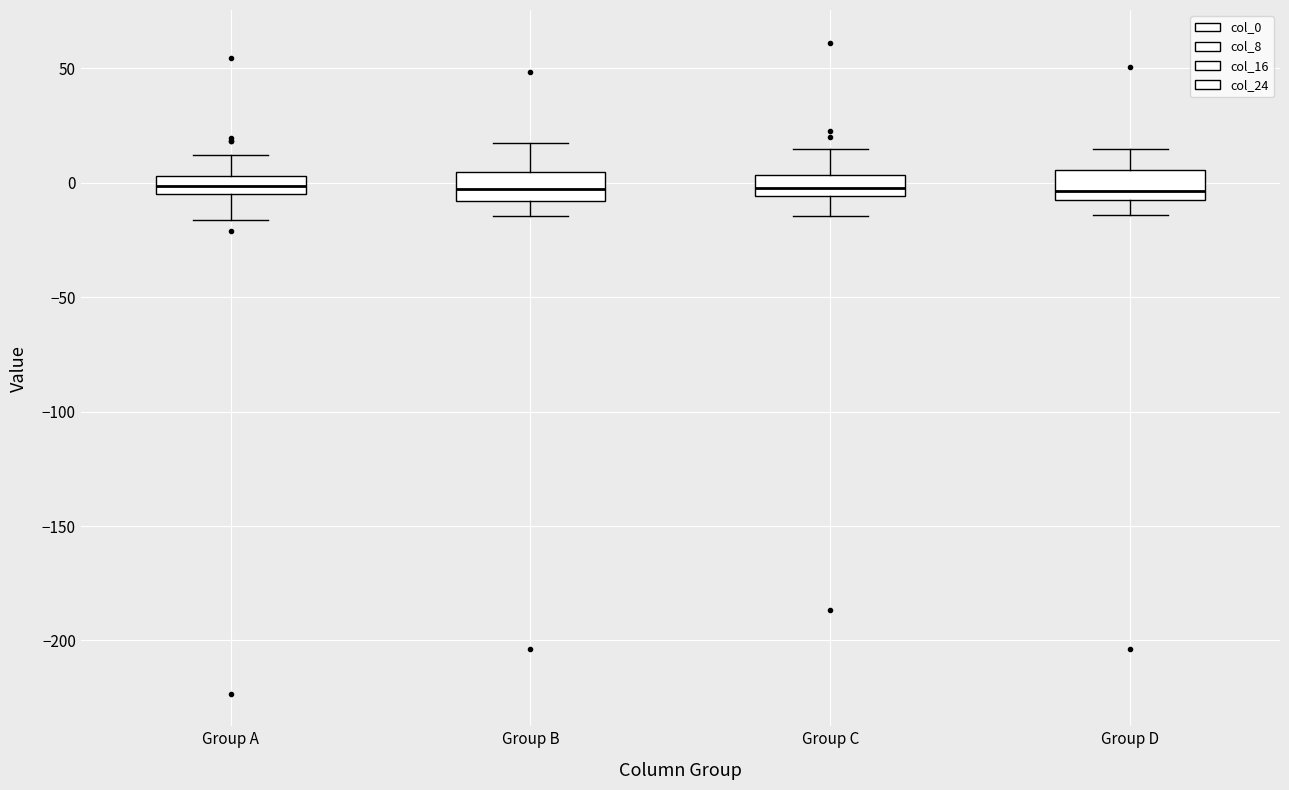

Where is the upper edge of the box for Group C on the y-axis? The values are not printed on the chart, so give them approximately, as read against the axis.

5